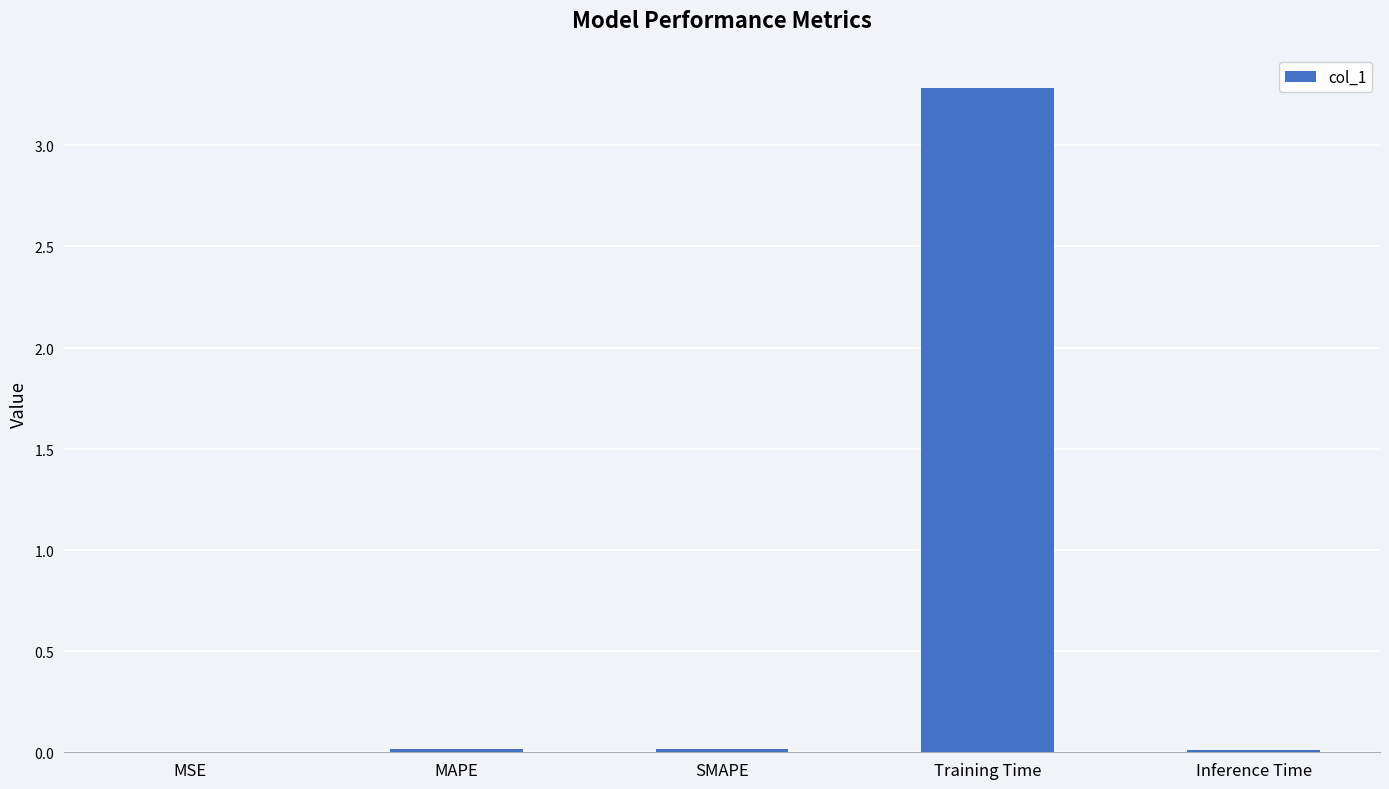

What is the difference between the maximum and minimum values?

3.3